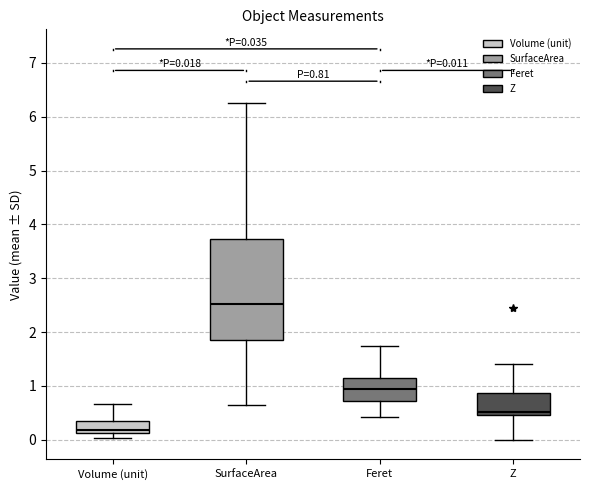

Which box is the tallest, from its lower edge to its upper edge?

SurfaceArea